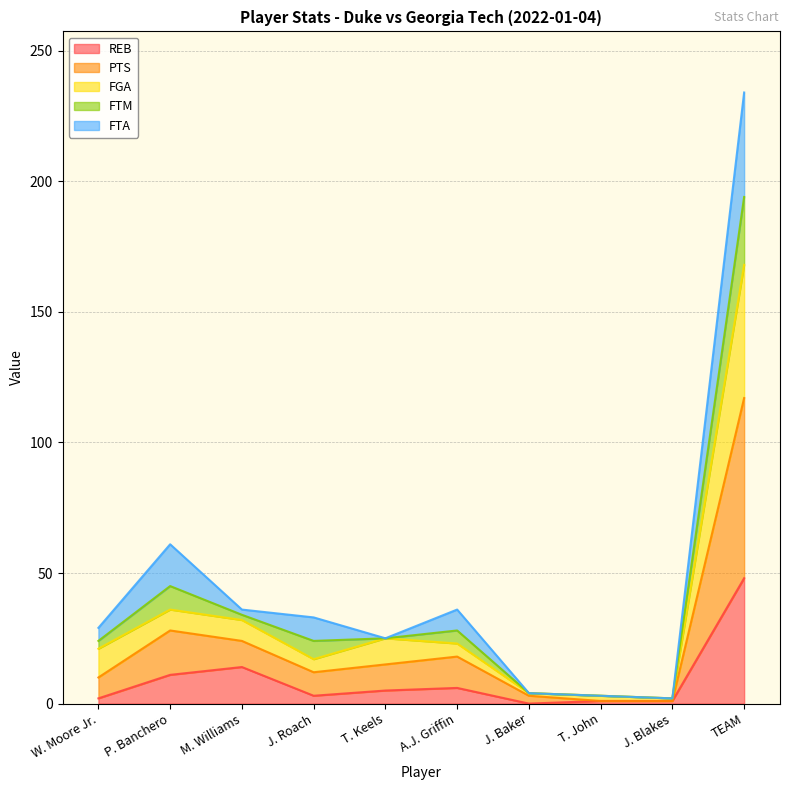

What is the maximum value for REB?

48